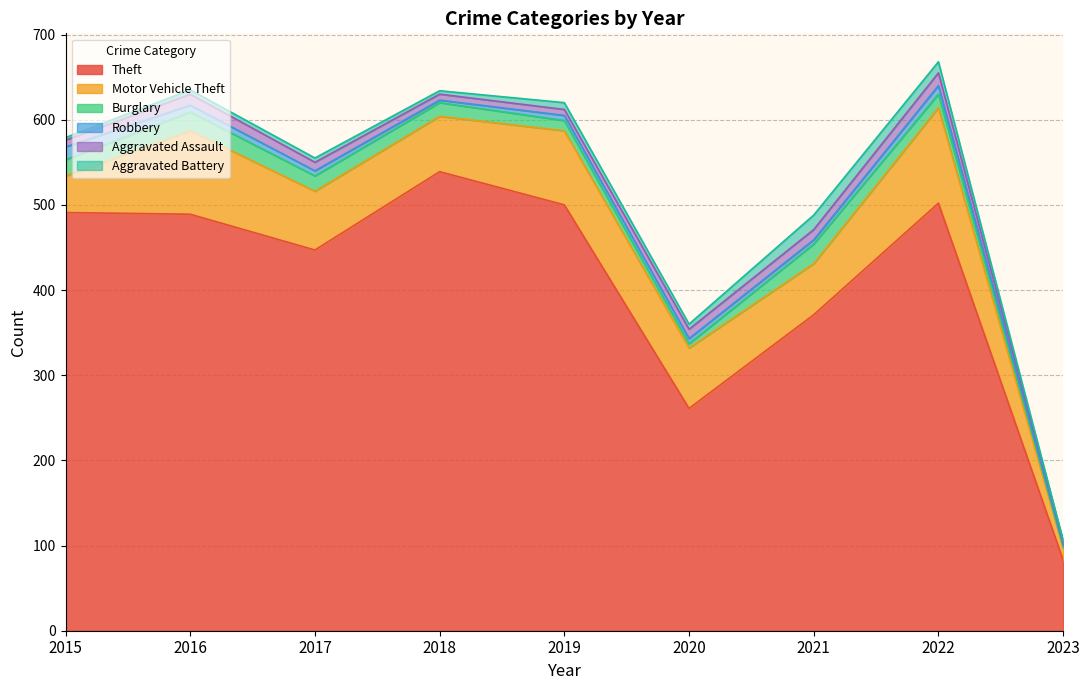

Which series changed the most between 2021 and 2022?

Theft